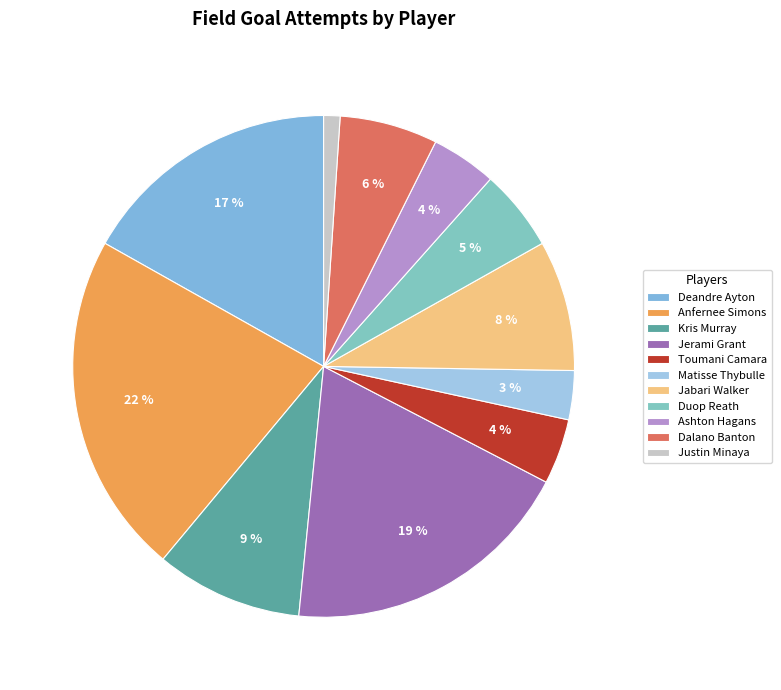

What percentage do Duop Reath and Justin Minaya together represent?

6.3%